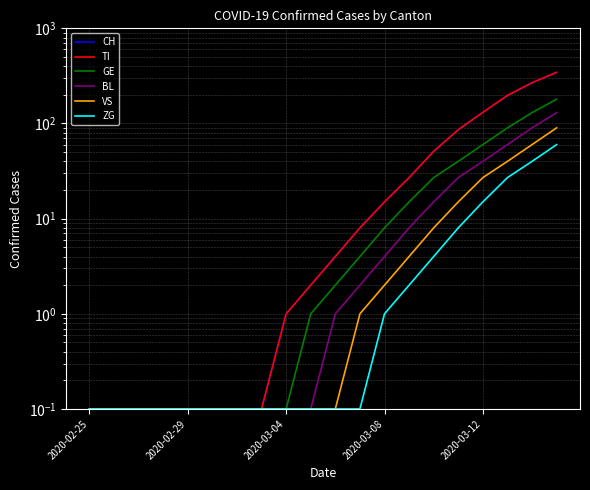

True or false: TI and VS cross at least once.

False